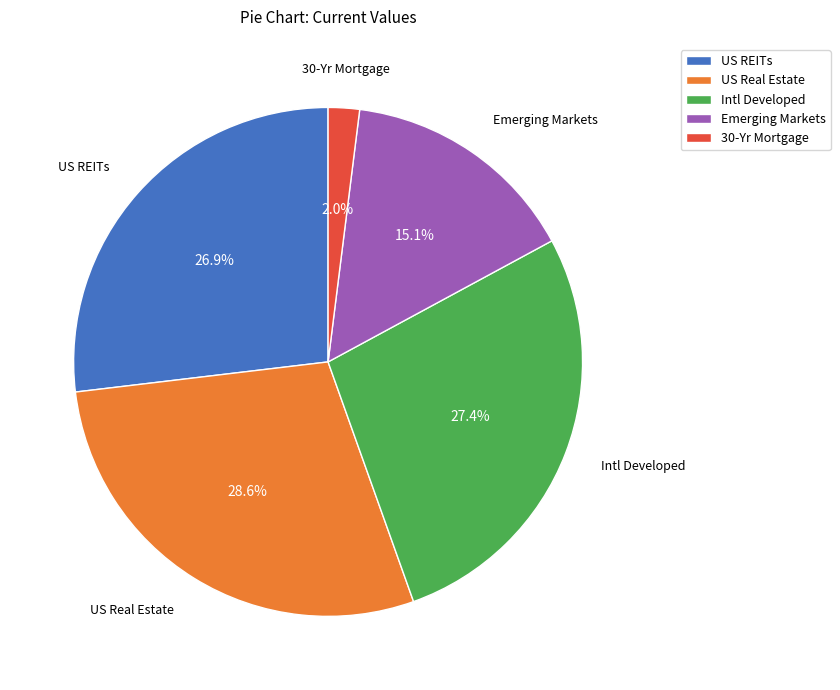

Which slice is the smallest?

30-Yr Mortgage